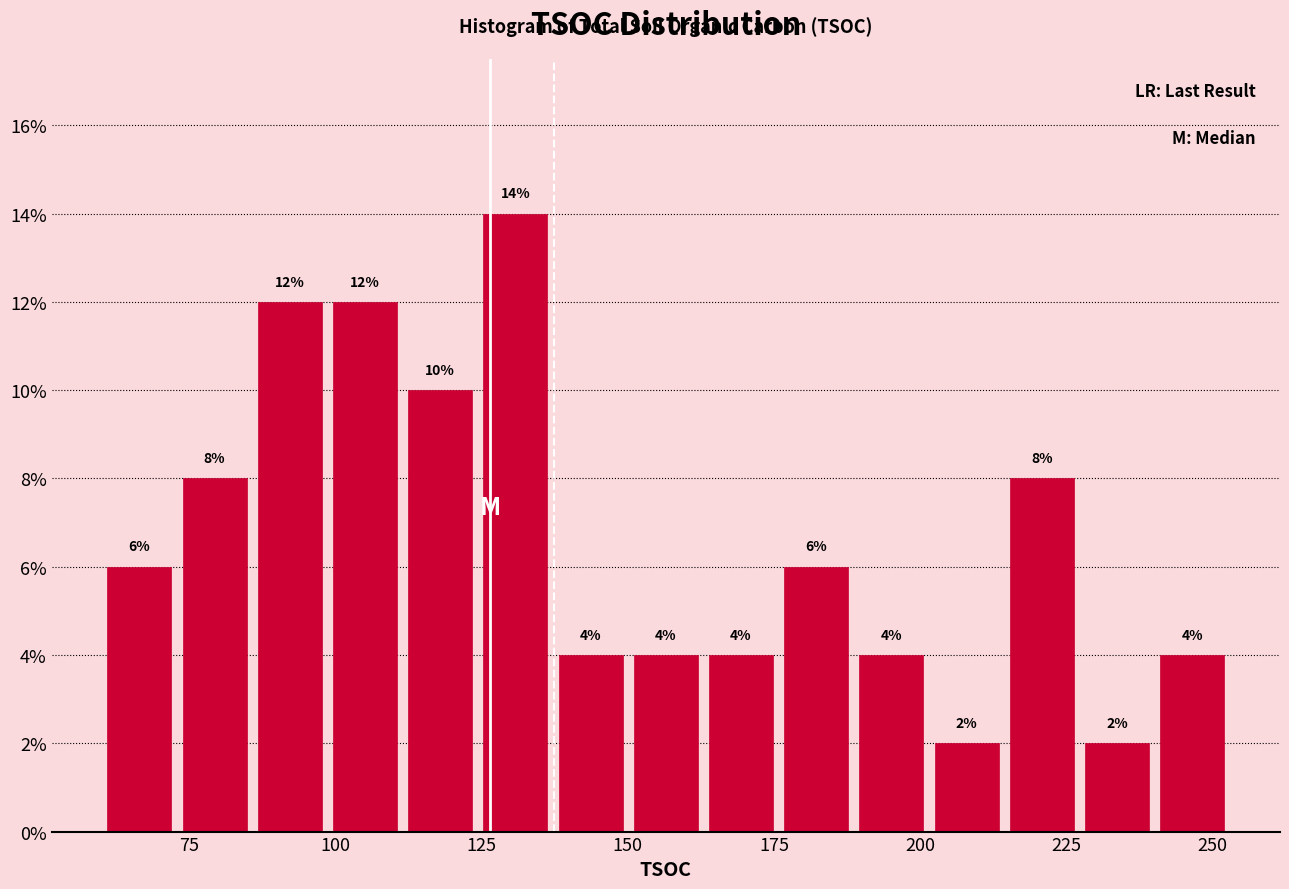

Read against the x-axis, roughly where is the centre of the tallest bar?

130